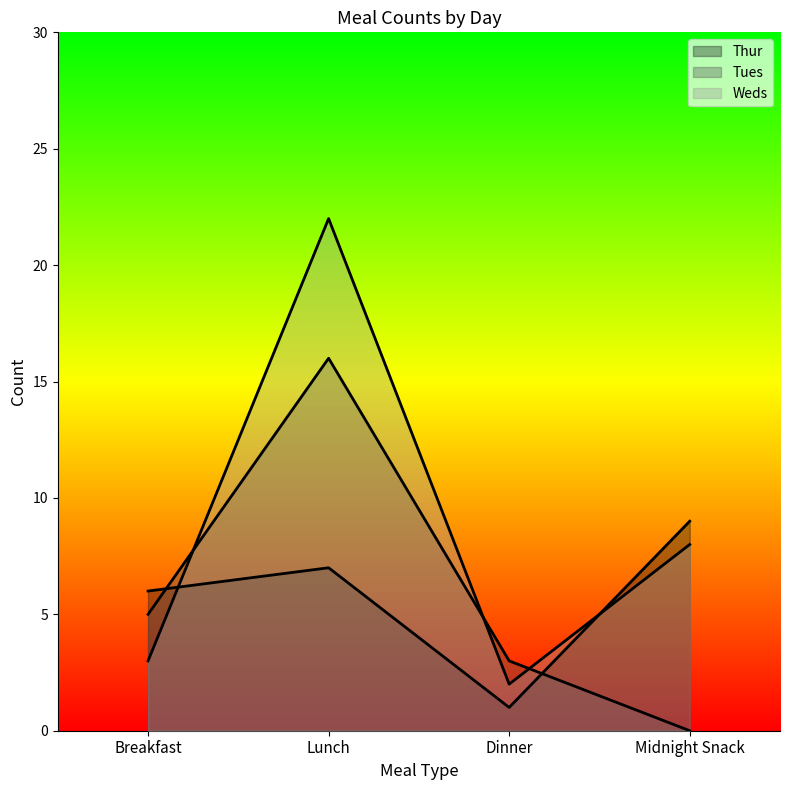

True or false: Weds has more than 1 interior local peaks.

False